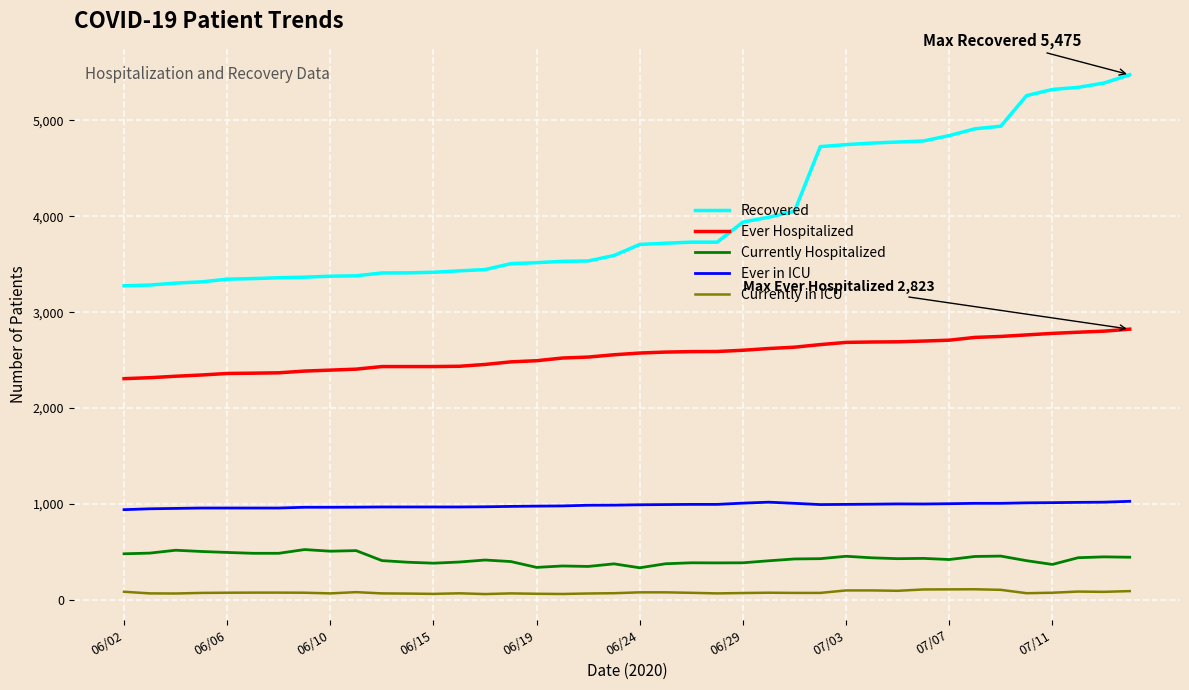

Which series has the largest total across all categories?

Recovered